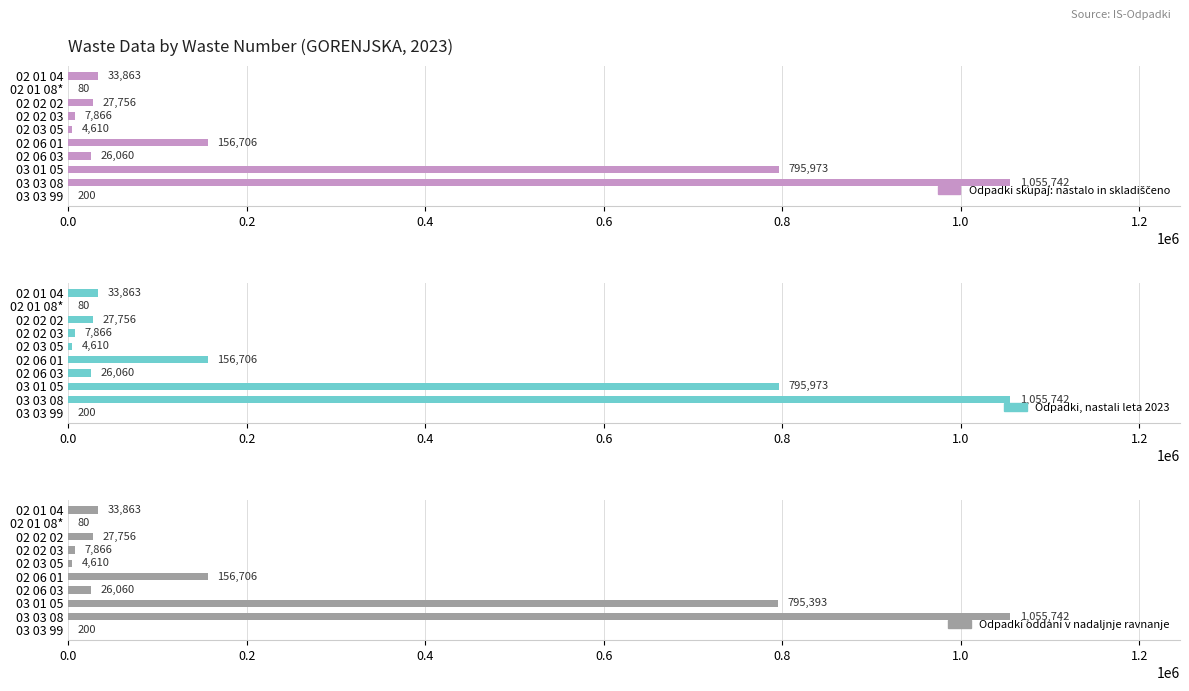

The Odpadki oddani v nadaljnje ravnanje series shows 7361 at 02 06 03. True or false?

False